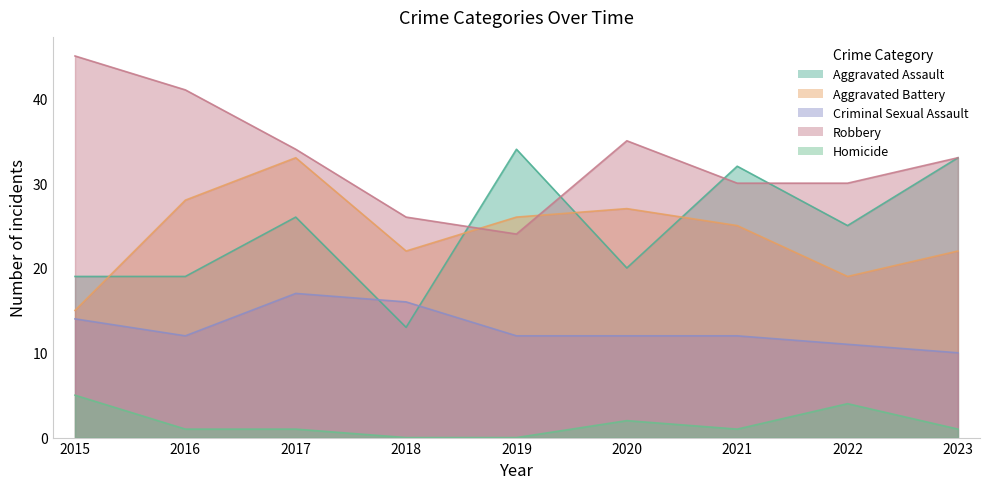

In Aggravated Assault, how many points are higher than both neighbors (excluding endpoints)?

3